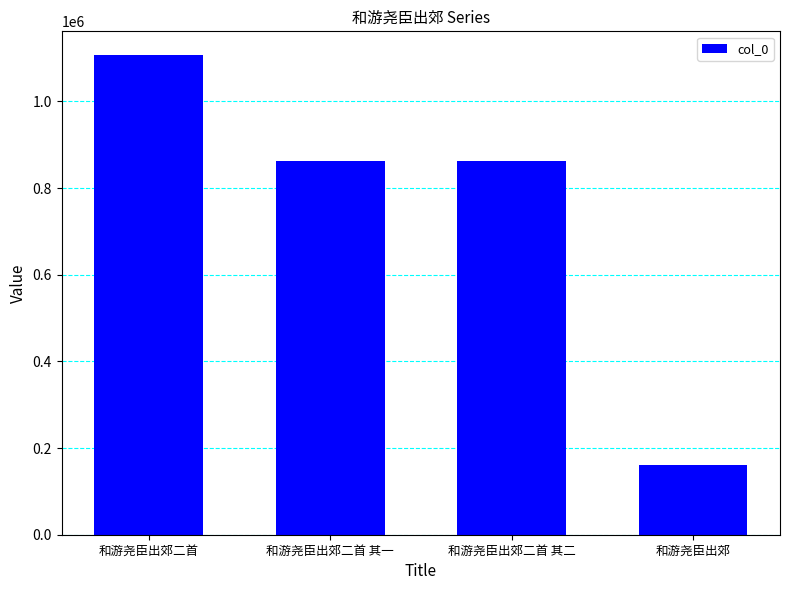

What is the difference between the values at 和游尧臣出郊二首 and 和游尧臣出郊二首 其一?

245075